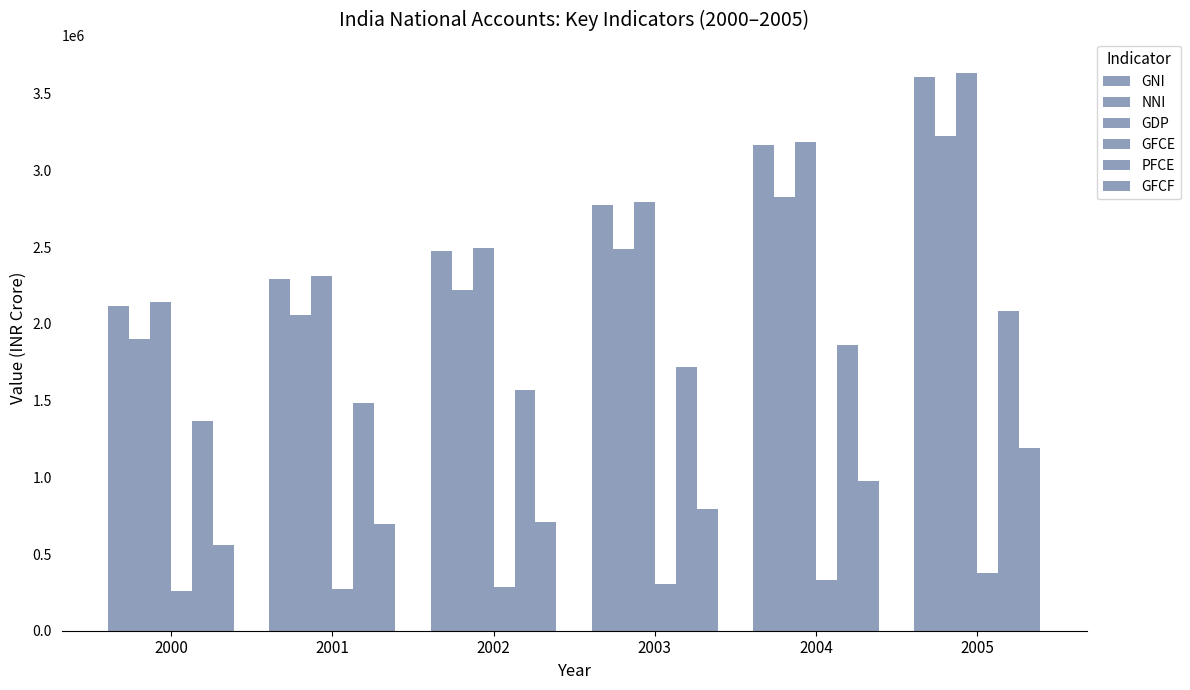

At which label is NNI closest to 2564093?

2003